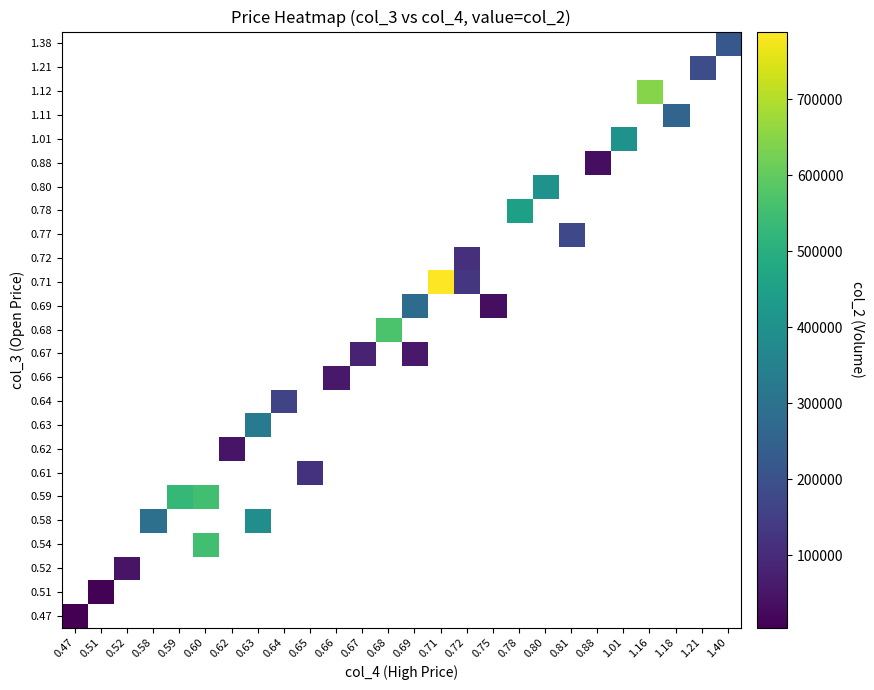

At how many categories does at least one series exceed 736010?

1